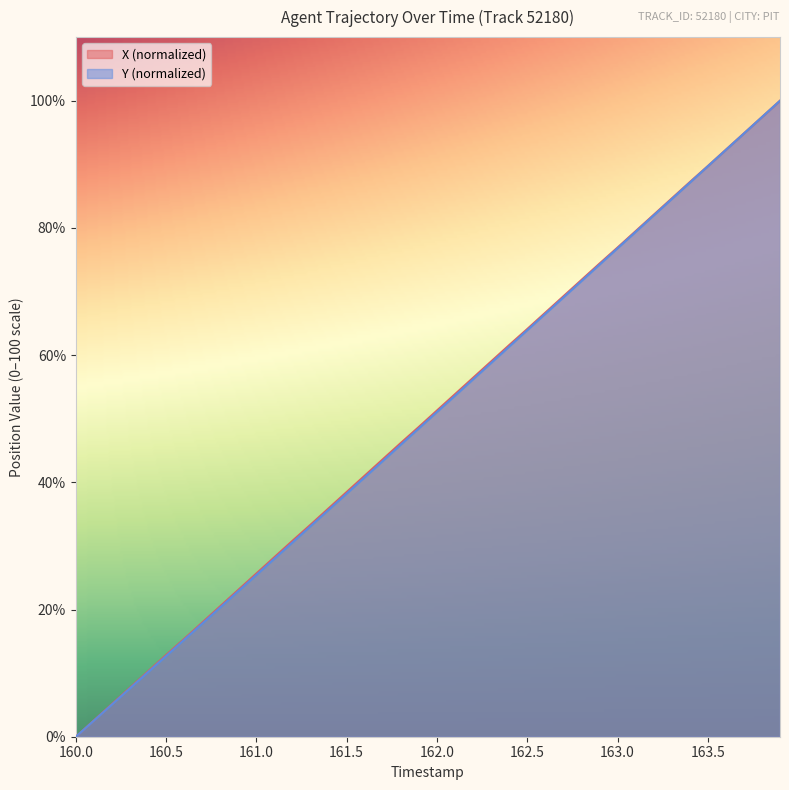

True or false: X and Y cross at least once.

False